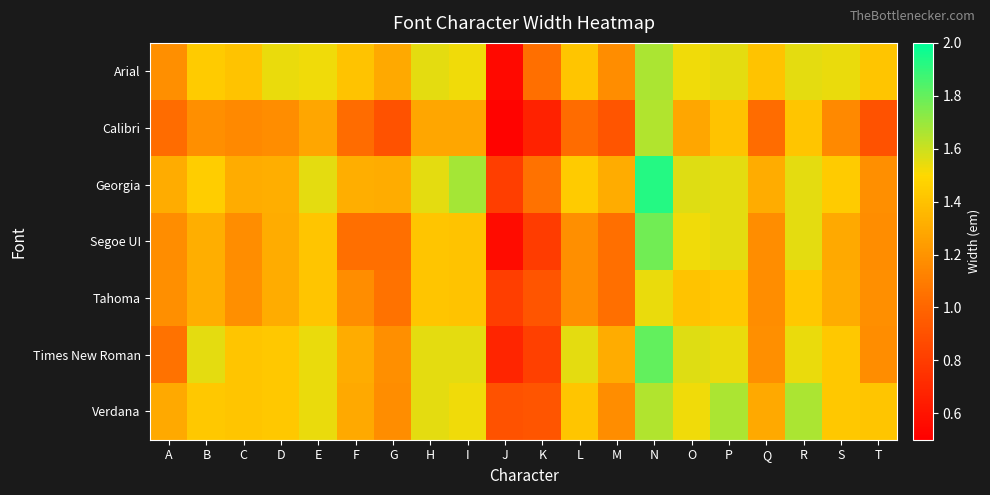

Between B and G, which series saw the biggest shift?

Times New Roman